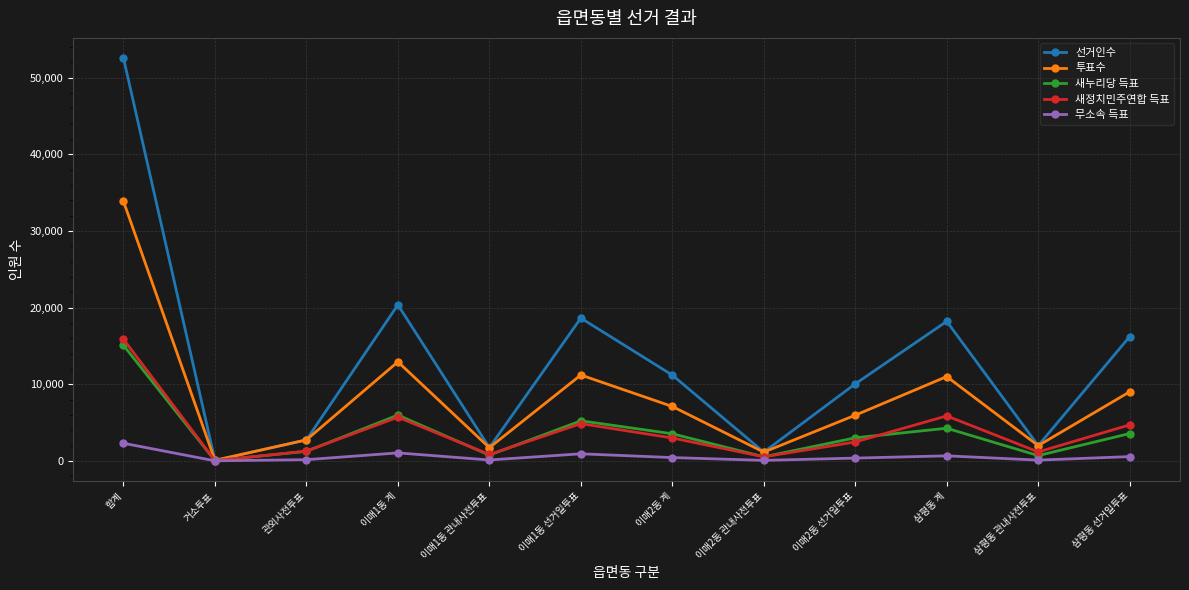

At which category is the sum across all series the highest?

합계